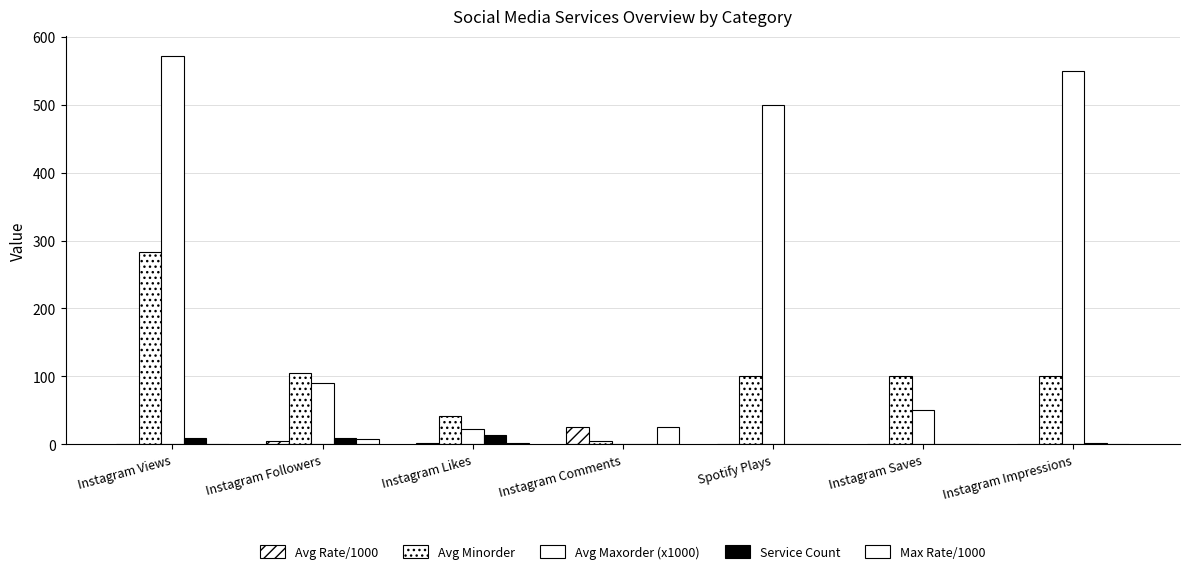

At how many categories does at least one series exceed 269?

3